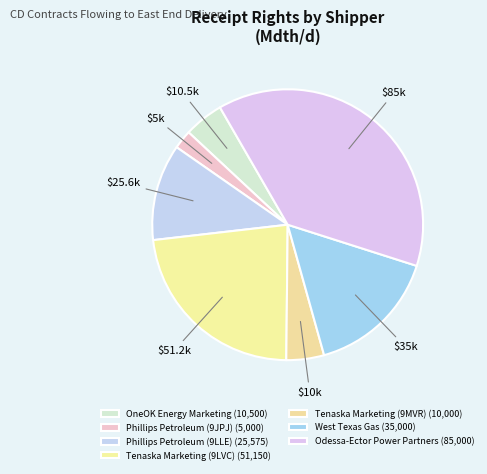

How many segments does this pie chart have?

7